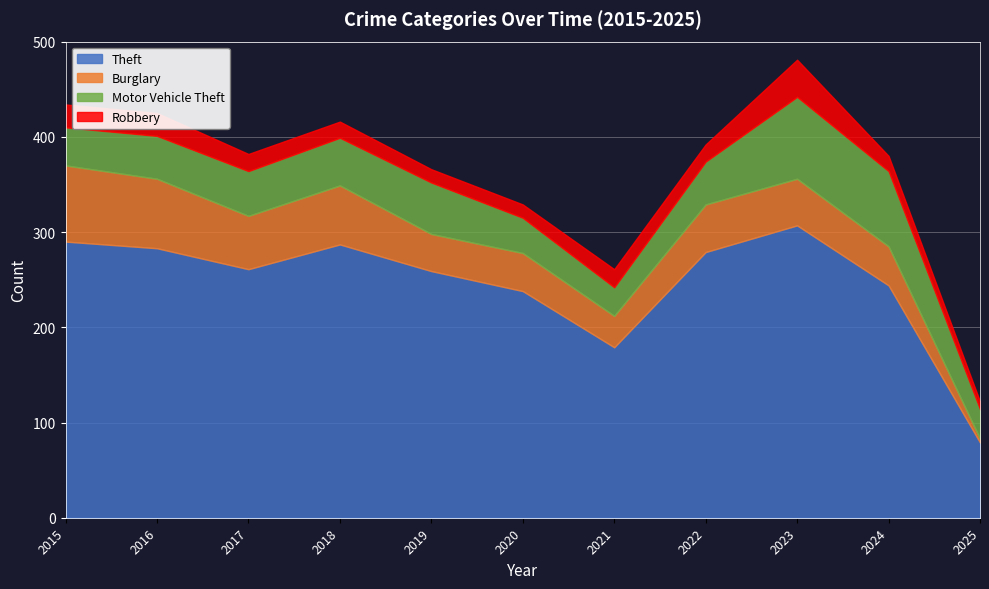

Reading left to right, extract all data points from this chart.

Theft: 290	283	261	287	259	238	179	279	307	244	79
Burglary: 80	73	56	62	39	40	33	50	49	41	4
Motor Vehicle Theft: 40	45	47	50	54	37	30	45	86	79	31
Robbery: 24	24	18	17	14	14	19	18	39	16	8